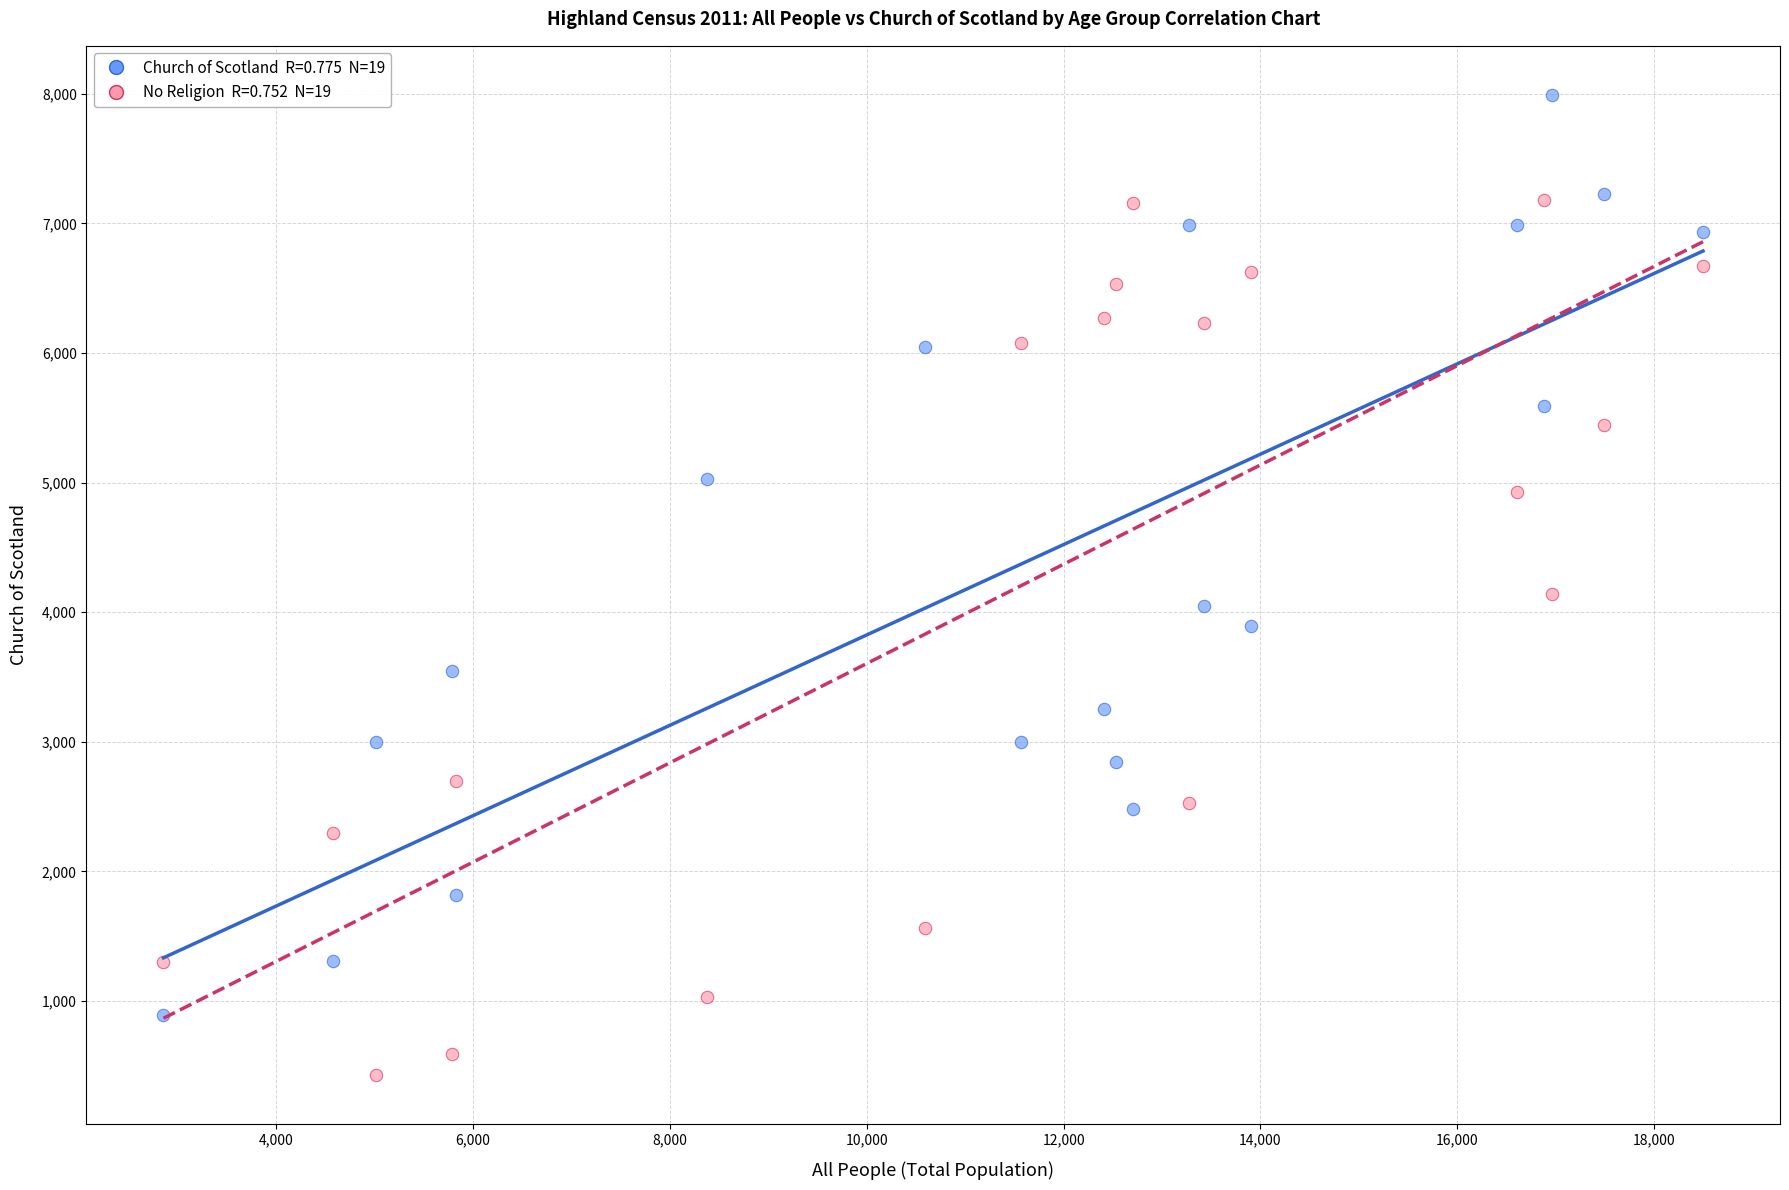

Across all data points, what is the range of X values (max minus min)?

15645